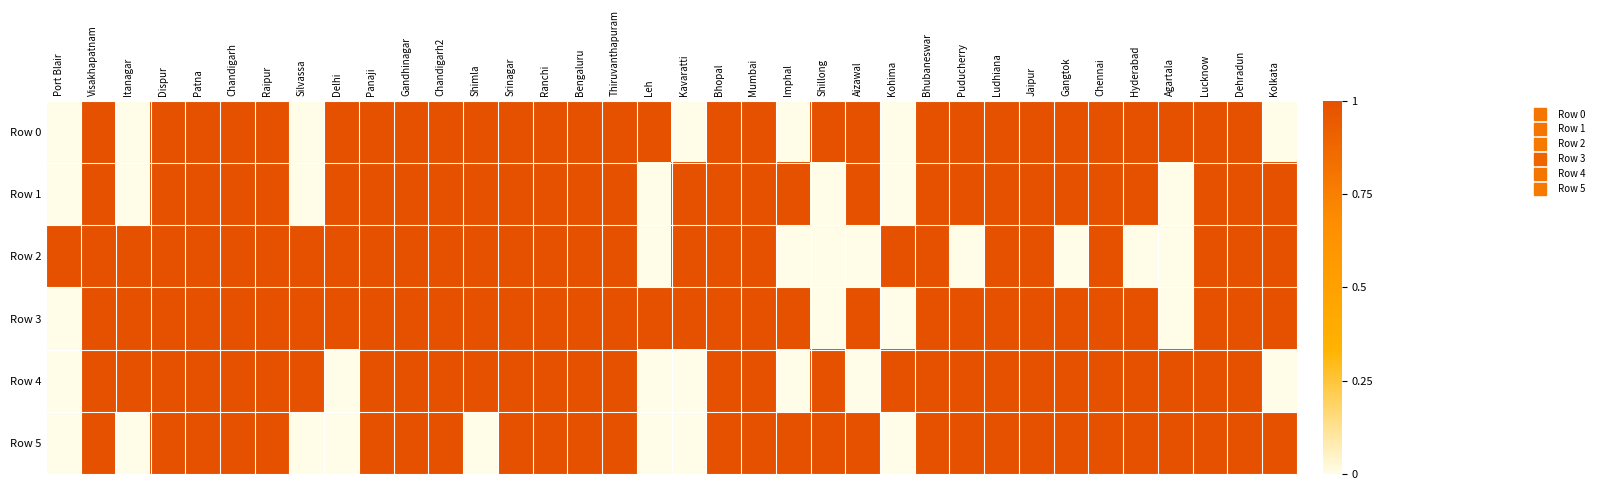

At how many categories does at least one series exceed 0?

36